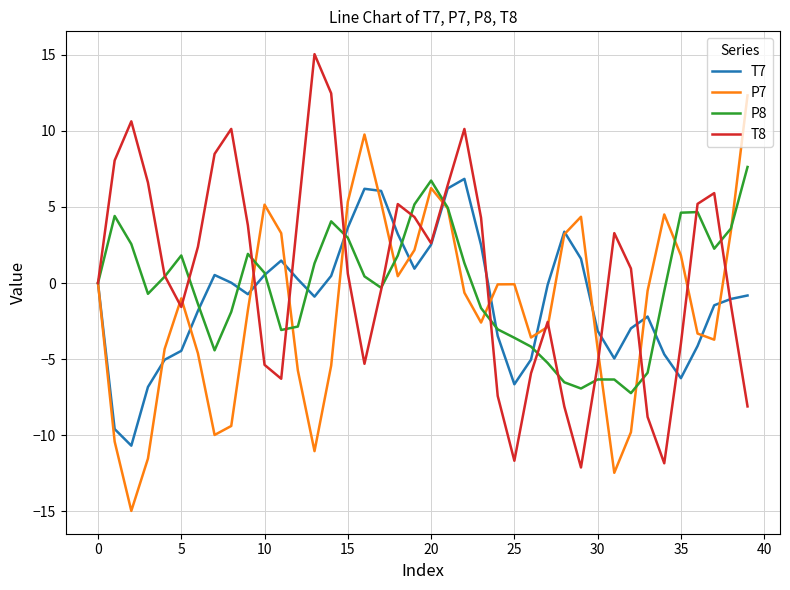

What is the lowest value of the P8 series?

-7.2